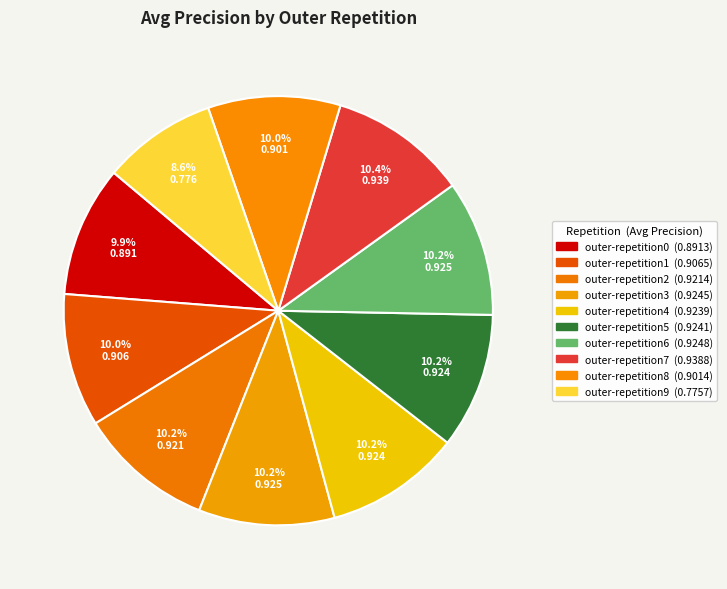

Is there any slice that represents more than half of the pie?

No